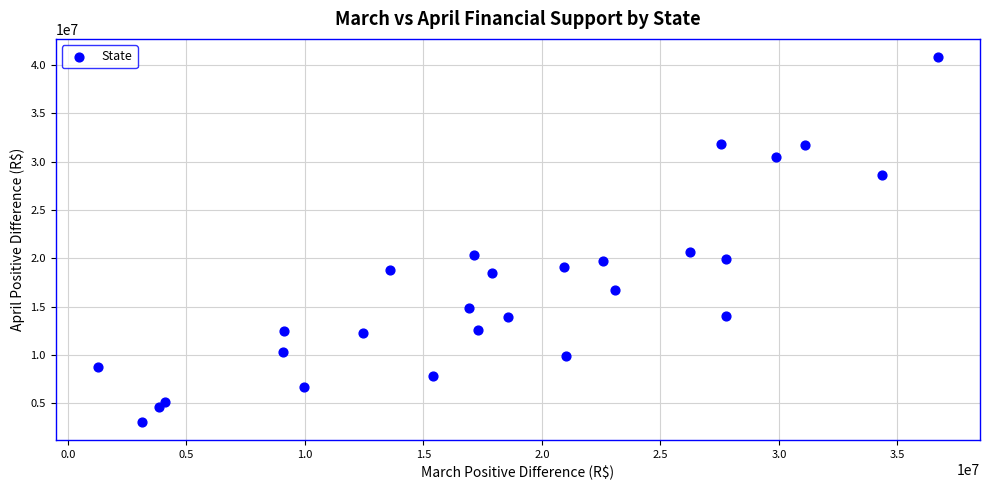

What is the range of Y values (max minus min)?

37724537.2